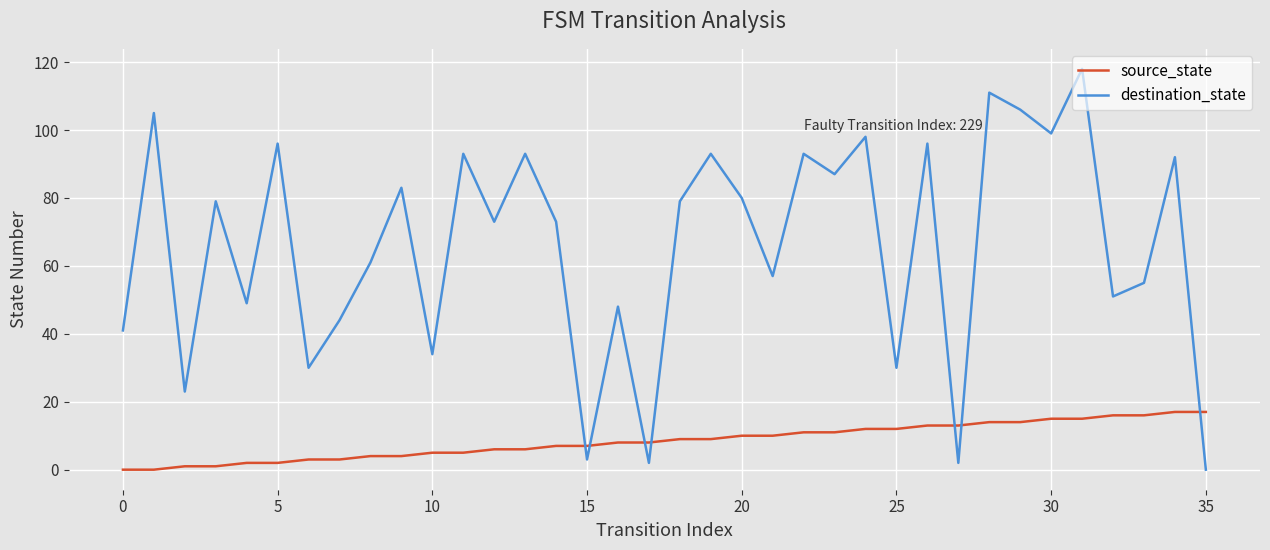

Which series has the largest total across all categories?

destination_state